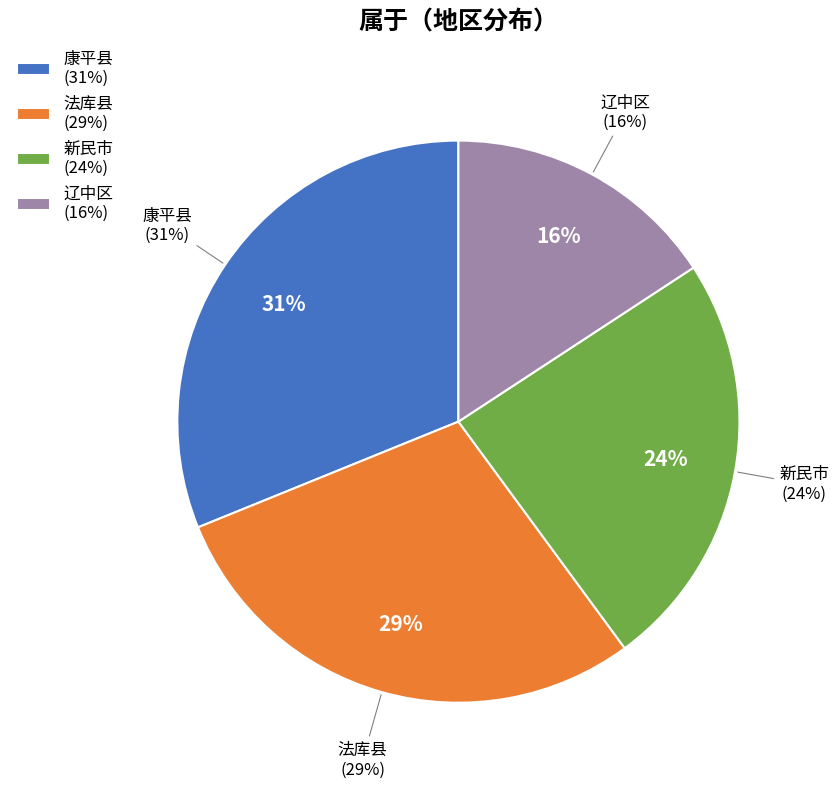

To the nearest percent, what portion does 新民市 represent?

24%